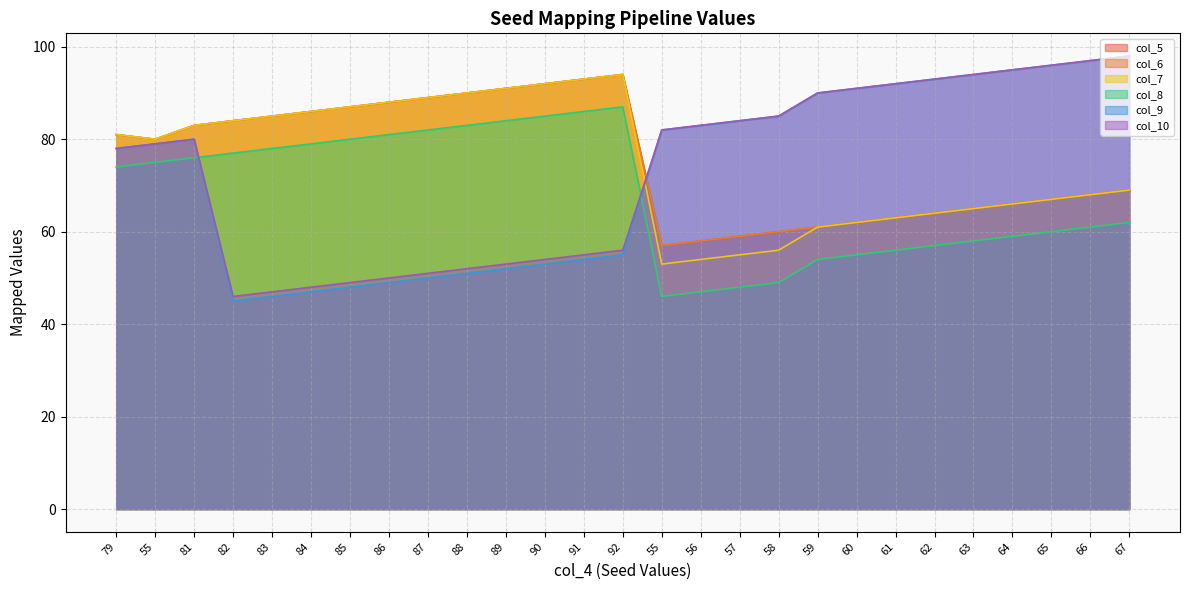

At which category is the sum across all series the highest?

81